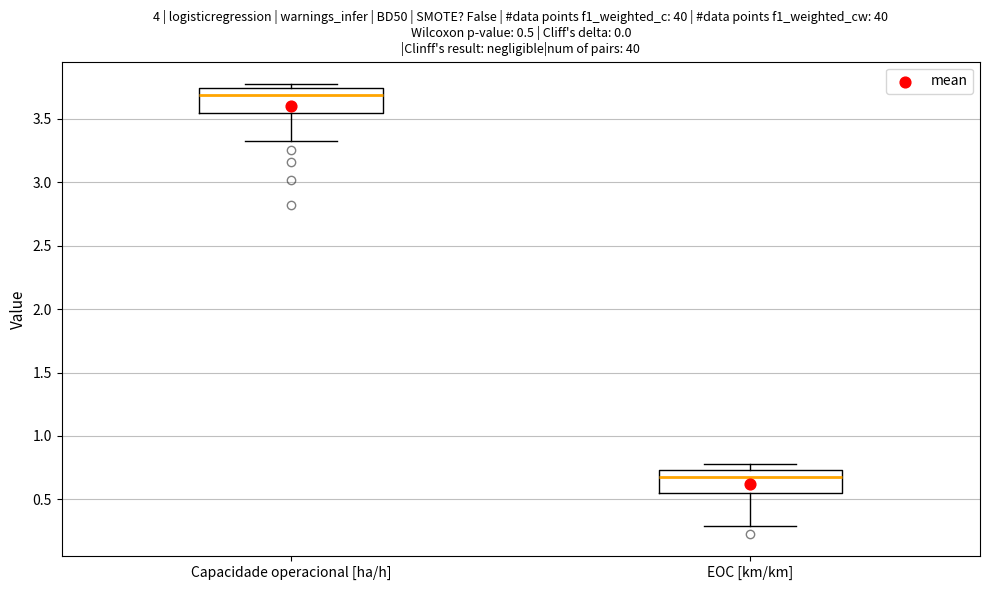

Which box's median line is the lowest?

EOC [km/km]